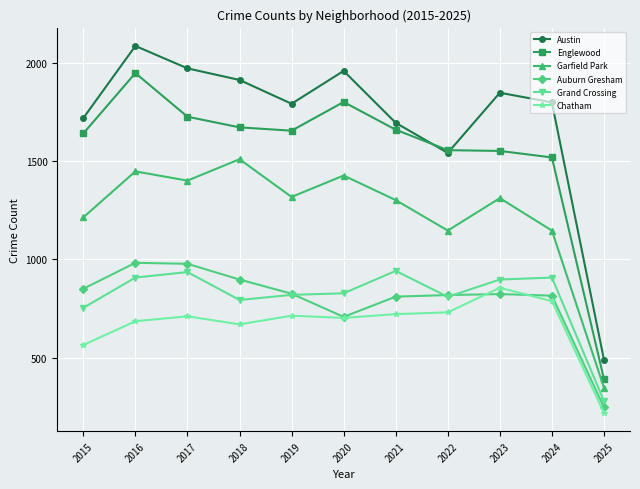

At how many categories does at least one series exceed 1238?

10